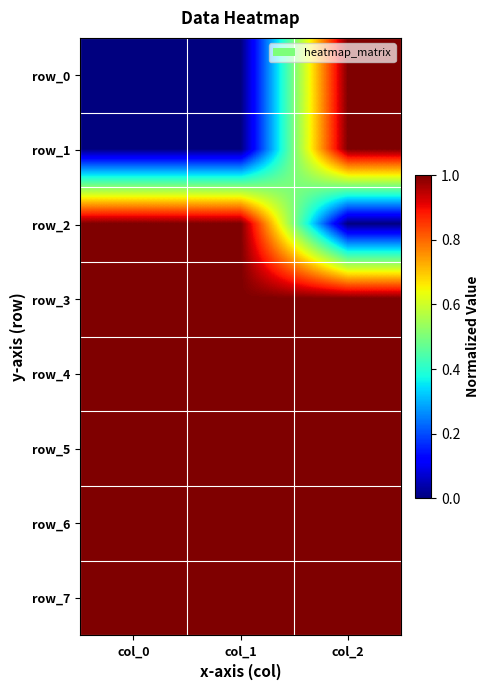

At which category is the sum across all series the highest?

col_2